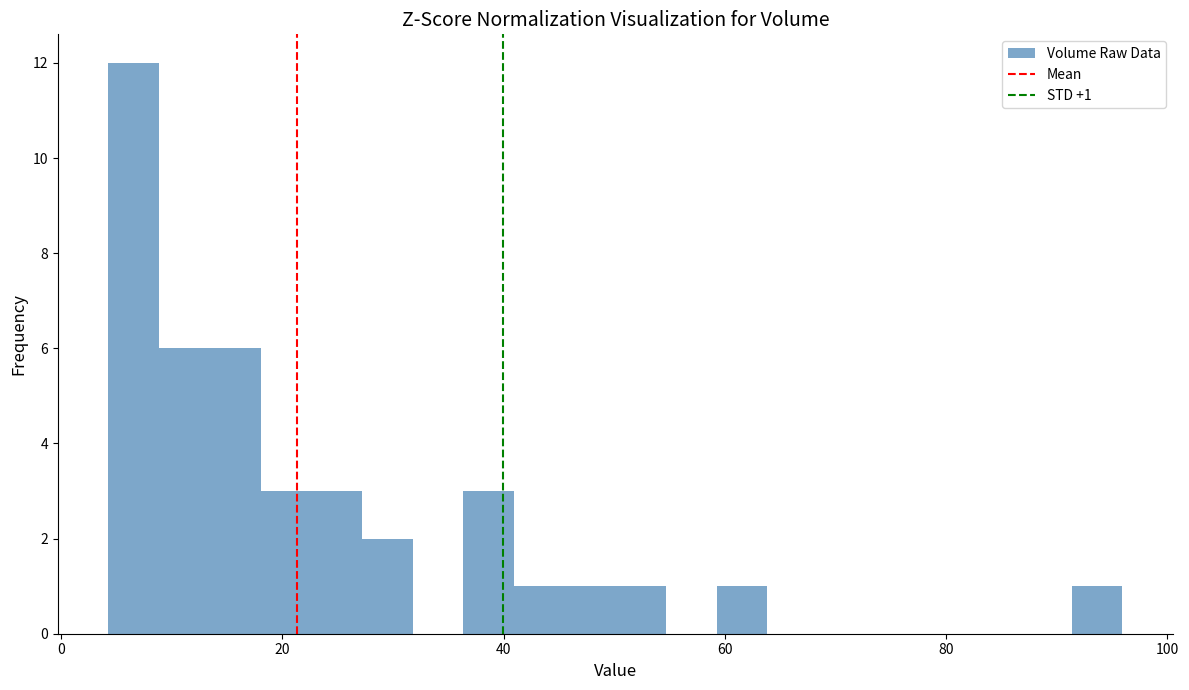

Around what value on the x-axis is the tallest bar? Give the approximate position of its centre, as read against the axis.

6